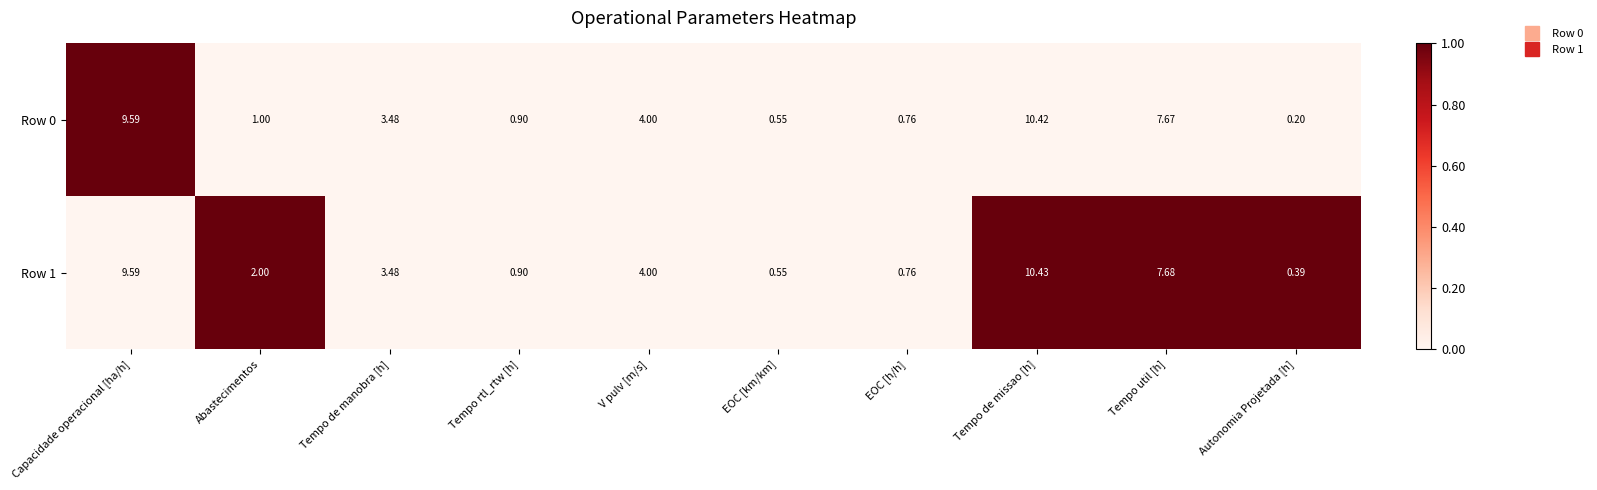

At Autonomia Projetada [h], list the series in order from largest to smallest.

Row 1, Row 0